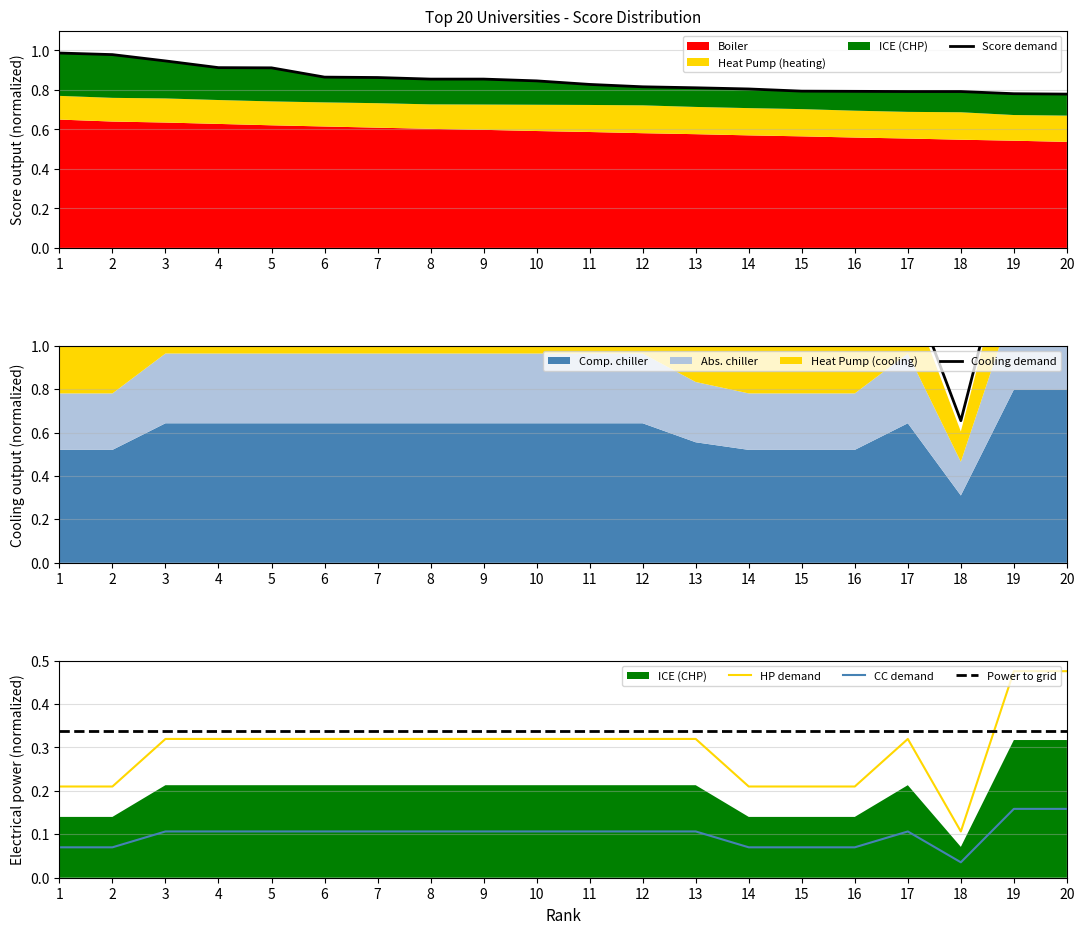

Does the chart have visible grid lines?

Yes